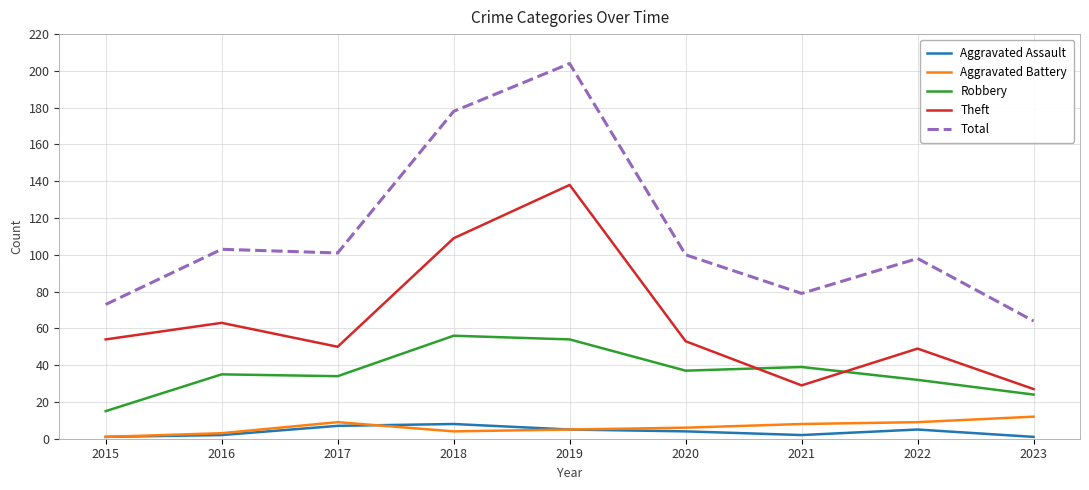

At which category does Theft reach its first local valley?

2017